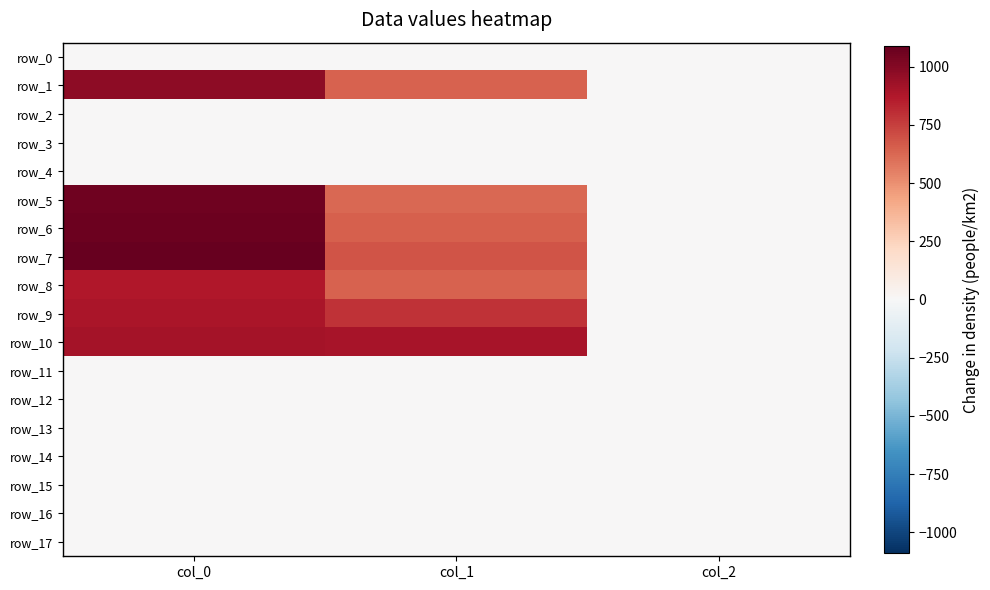

How many distinct data groups are displayed?

18